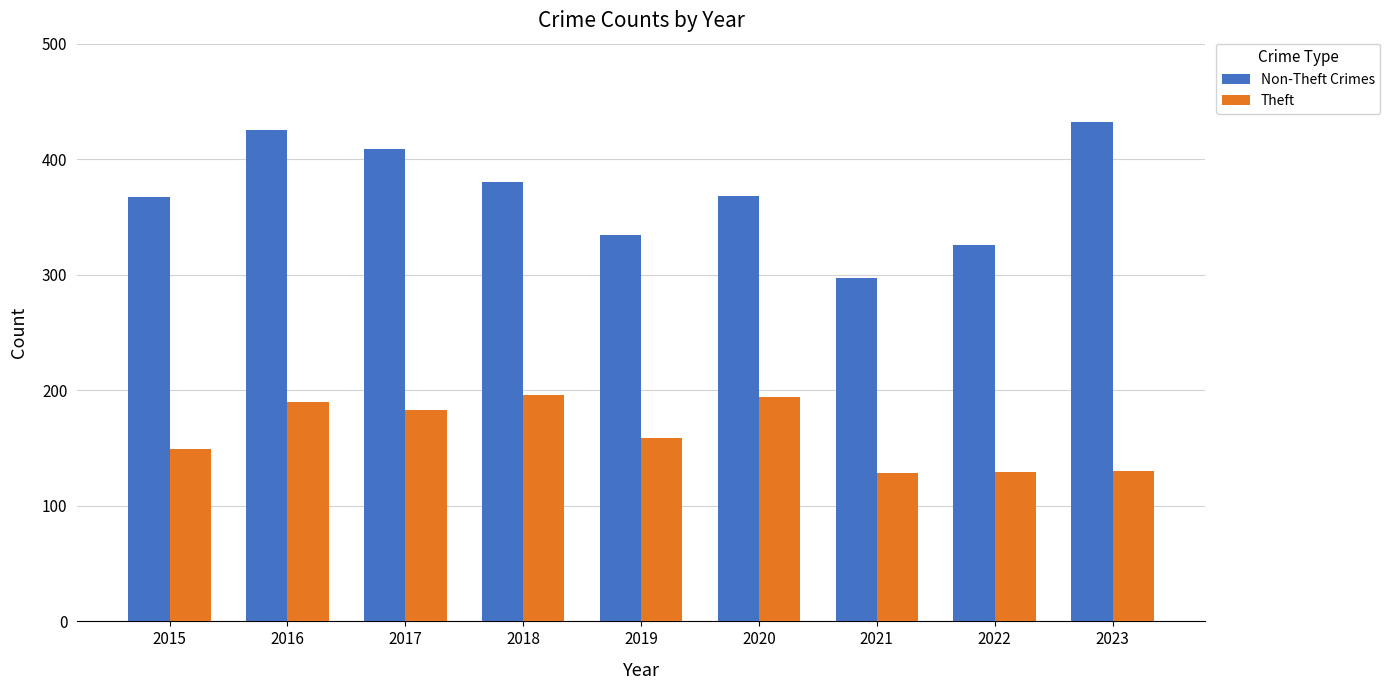

What is the difference between the maximum and minimum values in the Theft series?

68